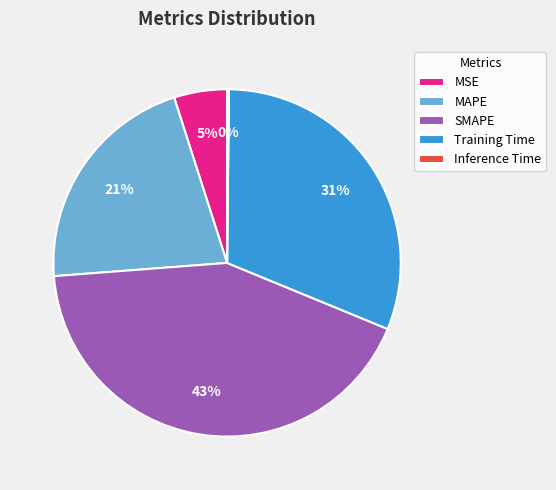

To the nearest percent, what portion does Training Time represent?

31%